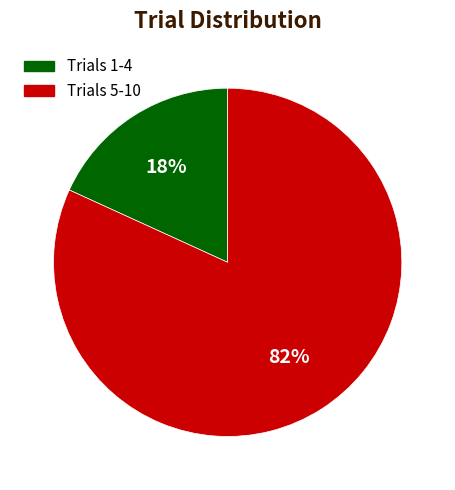

Is there any slice that represents more than half of the pie?

Yes